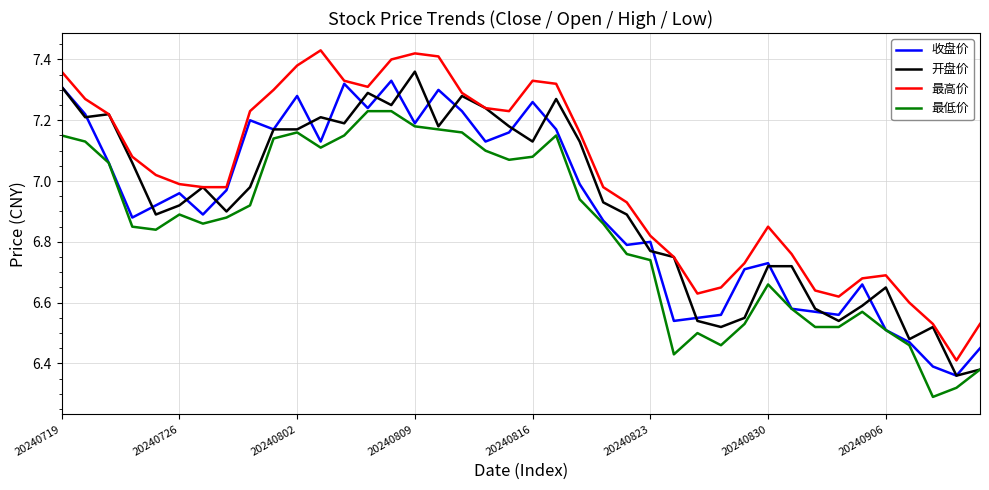

Which series has the largest total across all categories?

最高价